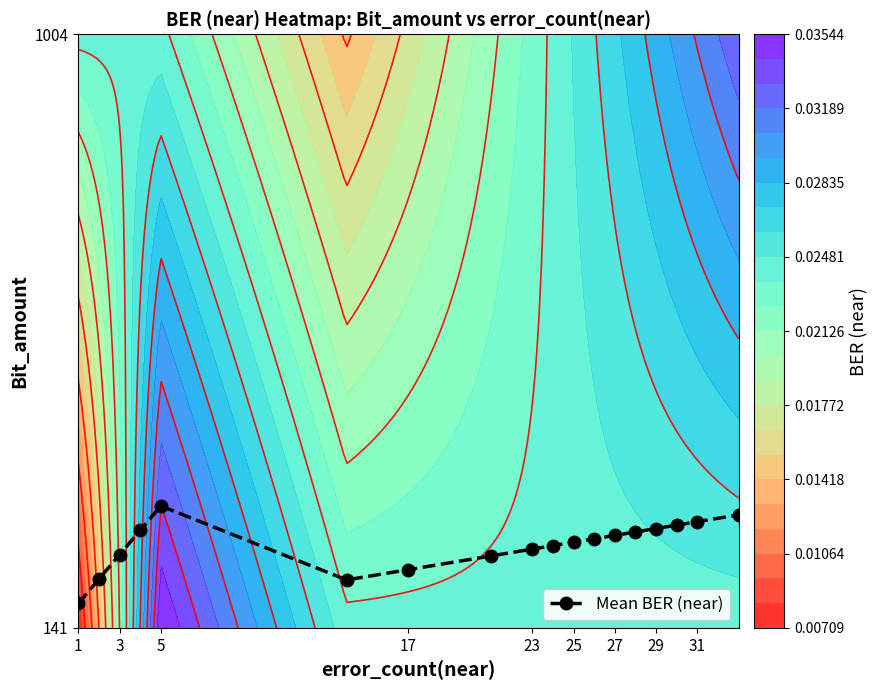

At which category does Mean BER (near) reach its first local peak?

5